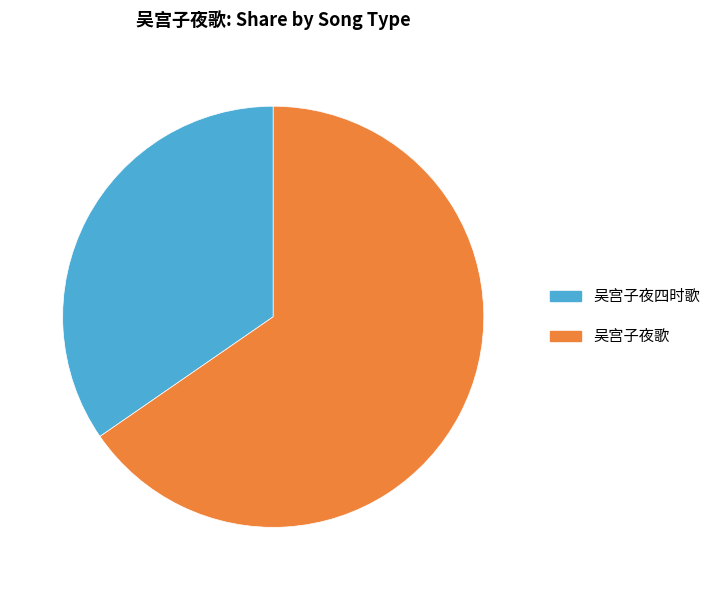

Combined, do 吴宫子夜歌 and 吴宫子夜四时歌 account for over 50%?

Yes